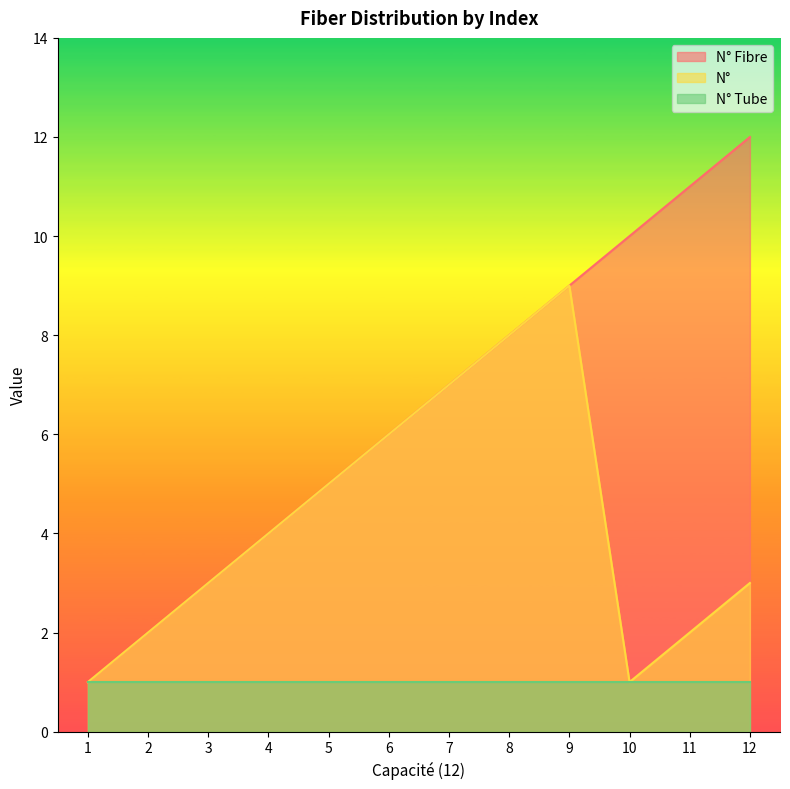

True or false: N° Fibre and N° cross at least once.

False